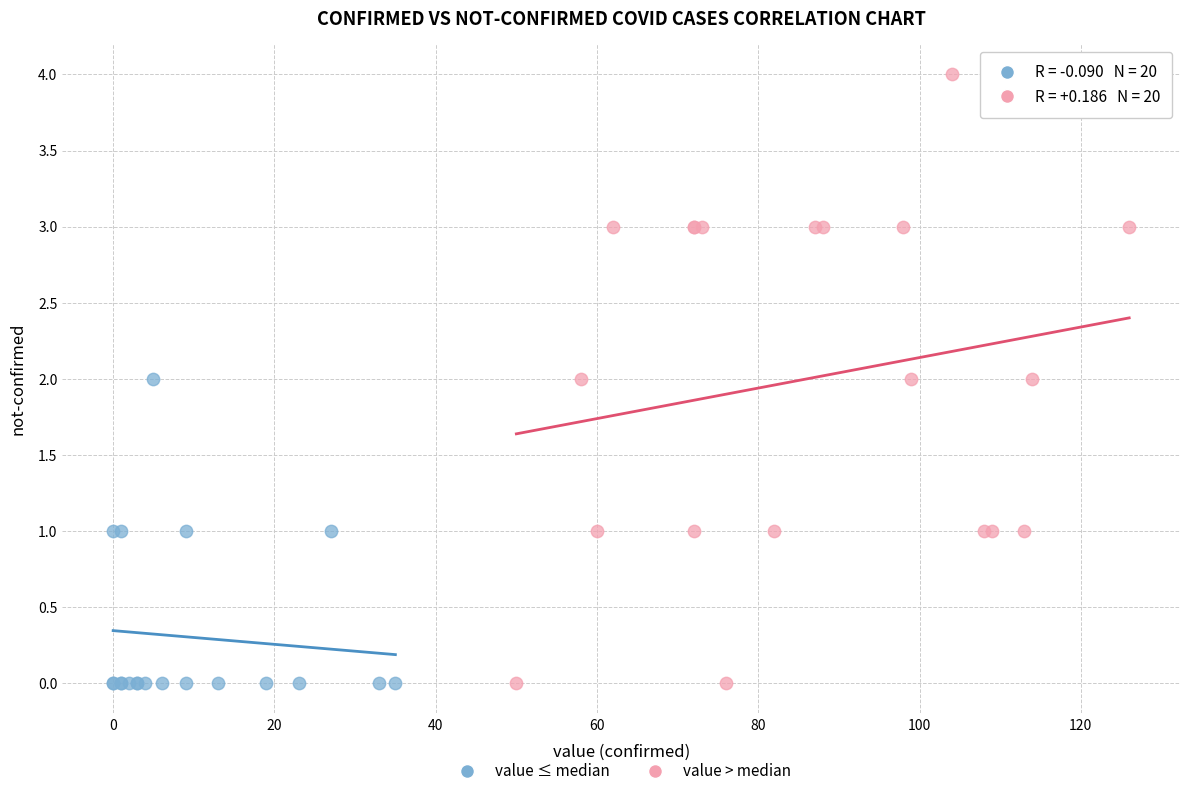

Which series has the widest spread of Y values?

value > median